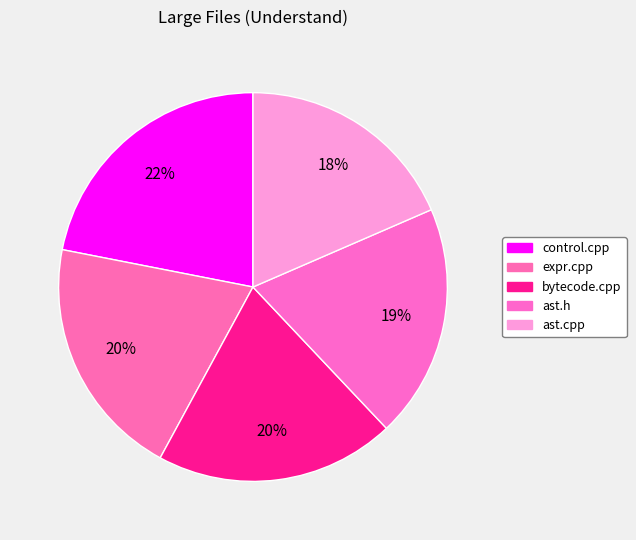

Rank the categories by value from lowest to highest.

ast.cpp, ast.h, bytecode.cpp, expr.cpp, control.cpp